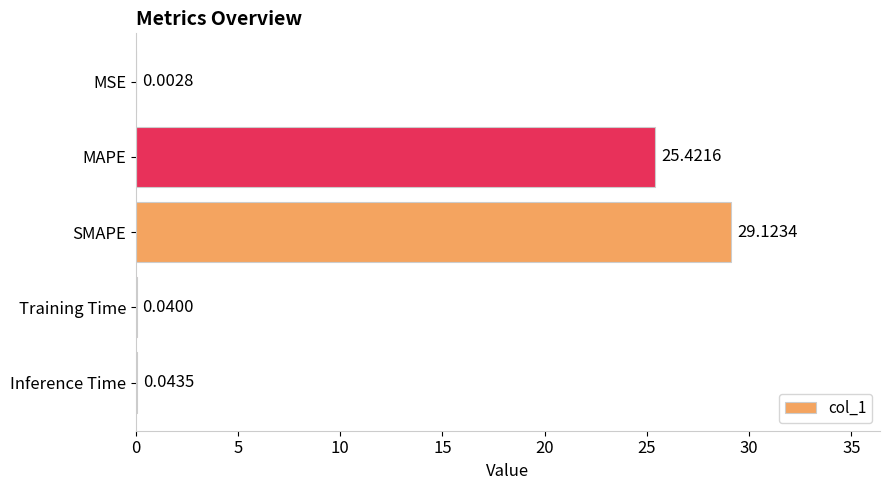

What is the change in value from MAPE to Inference Time?

-25.4